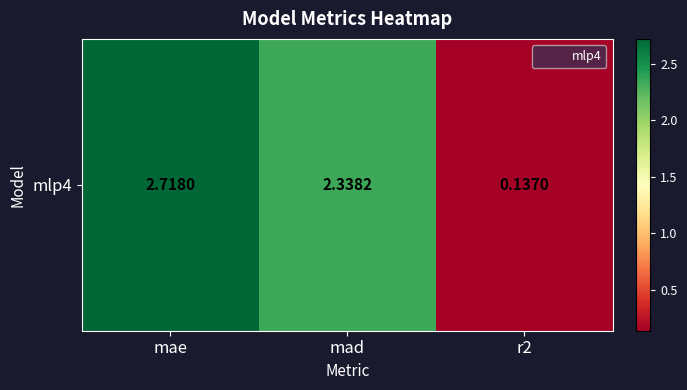

Which has a higher value, r2 or mae?

mae